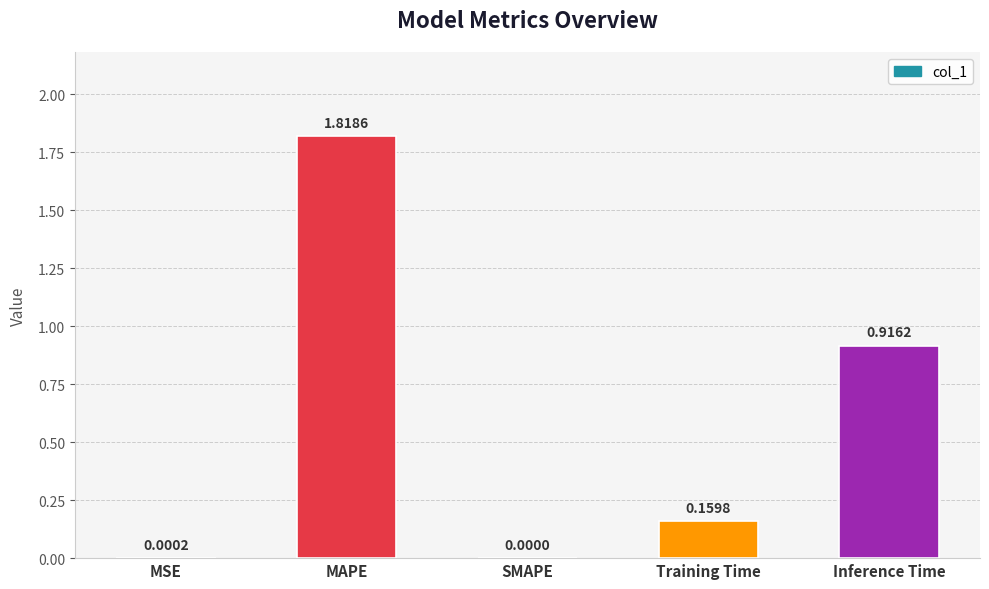

At which category does the chart reach its peak across all series?

MAPE